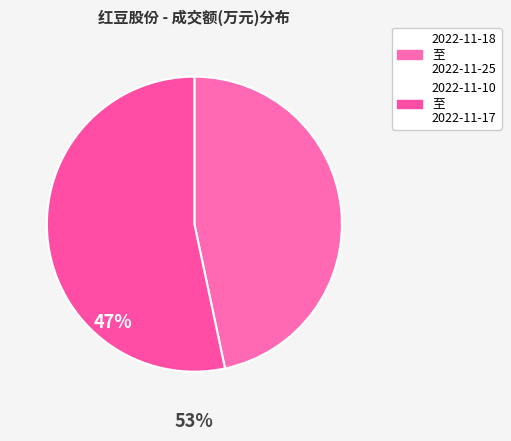

Is there any slice that represents more than half of the pie?

Yes